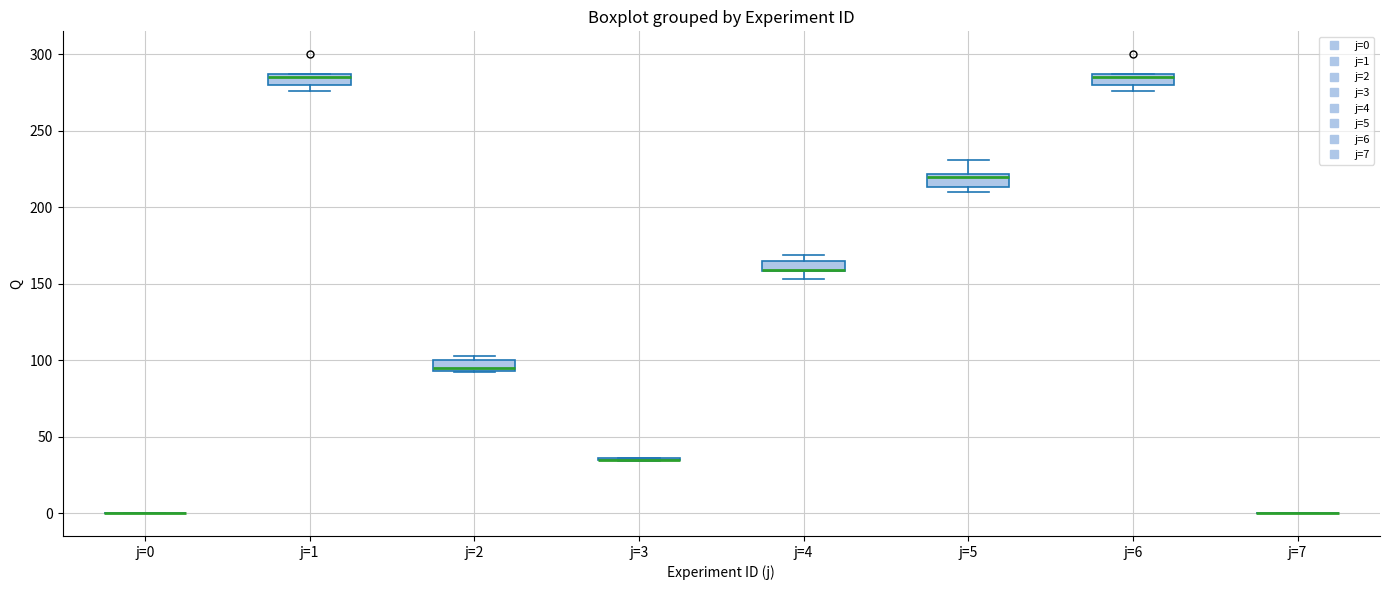

Where is the upper edge of the box for j=1 on the y-axis? The values are not printed on the chart, so give them approximately, as read against the axis.

285